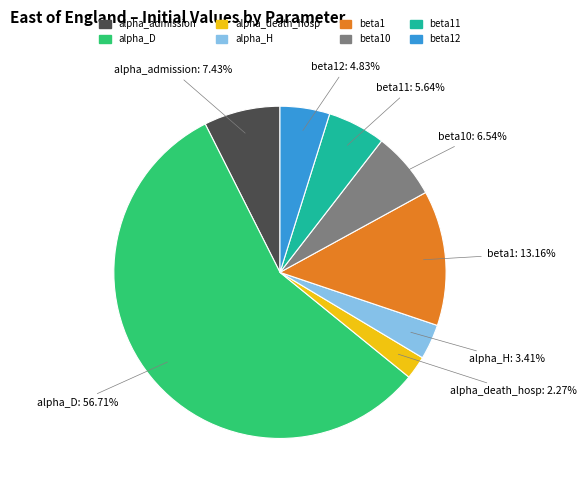

Does any single category account for the majority?

Yes